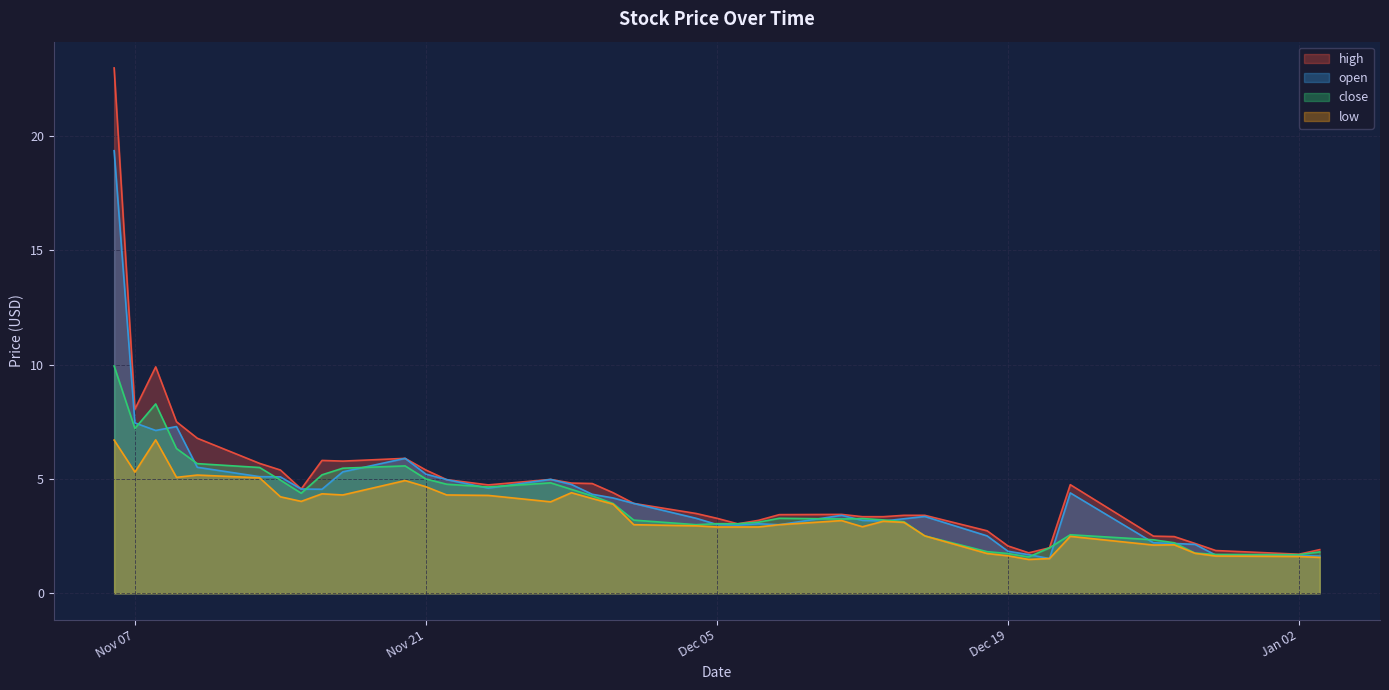

List the series in order of their peak value, highest first.

high, open, close, low